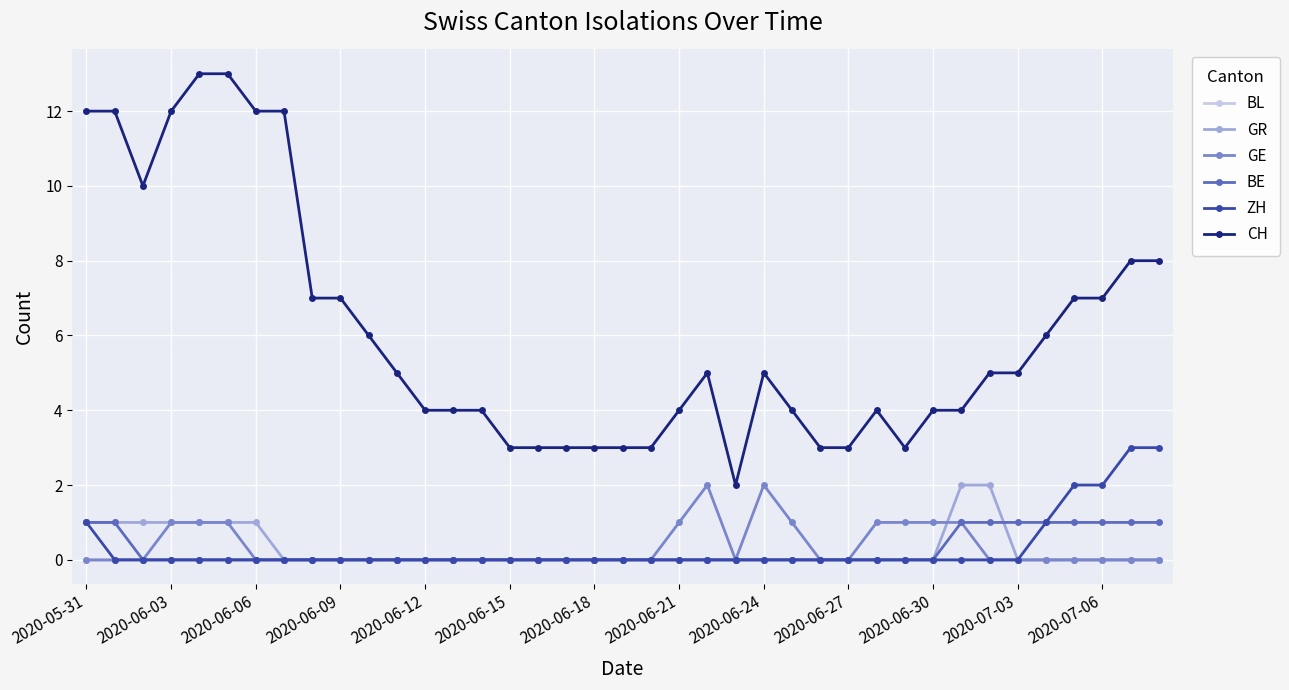

What is the difference between the maximum and minimum values in the GE series?

2